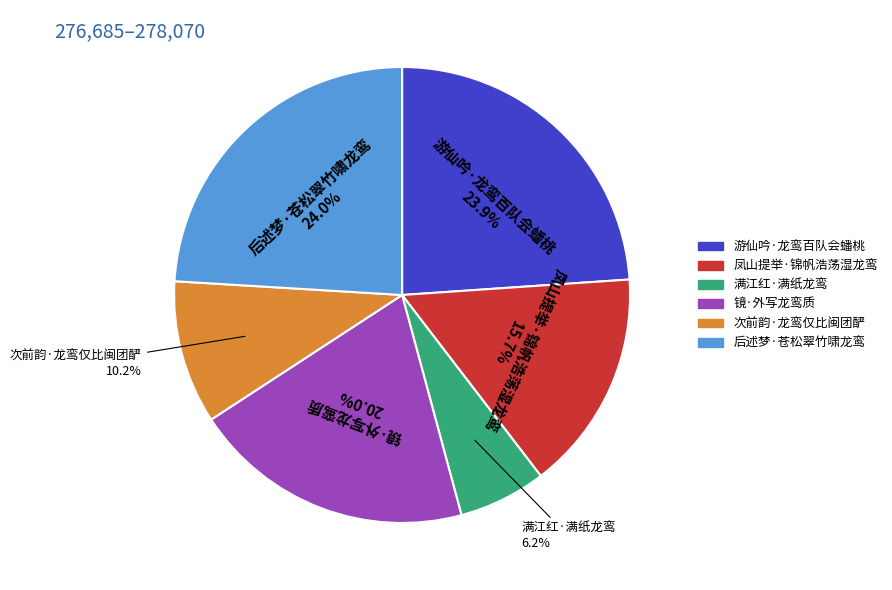

Between 满江红·满纸龙鸾 and 次前韵·龙鸾仅比闽团酽, which is larger?

次前韵·龙鸾仅比闽团酽